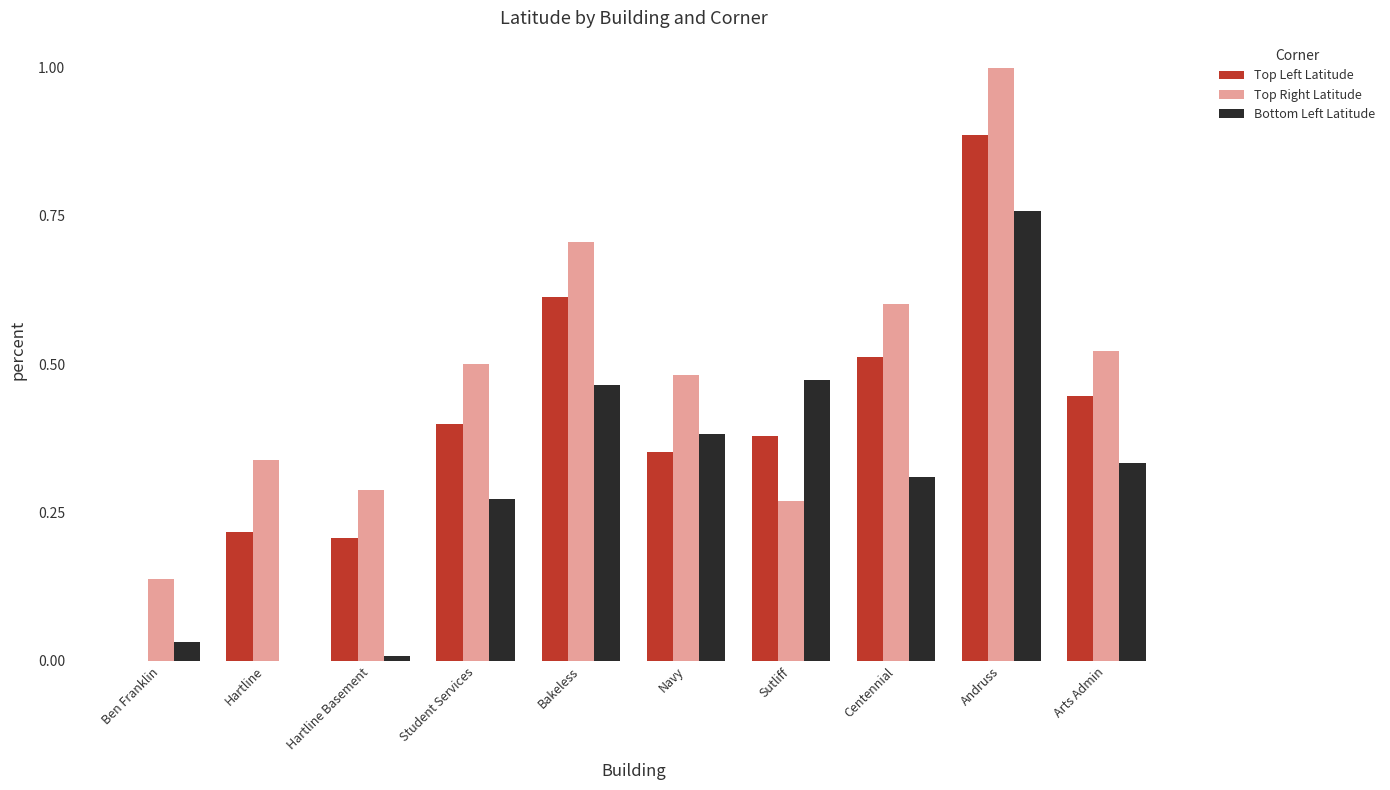

Between Ben Franklin and Centennial, which series saw the biggest shift?

Top Left Latitude